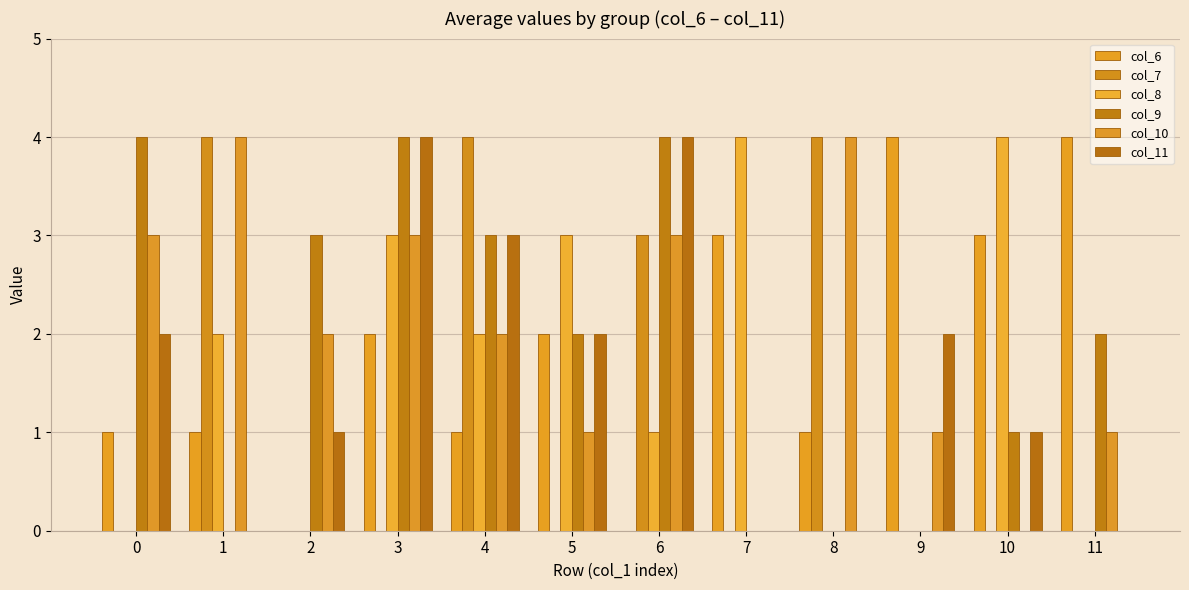

At which category is the sum across all series the highest?

3